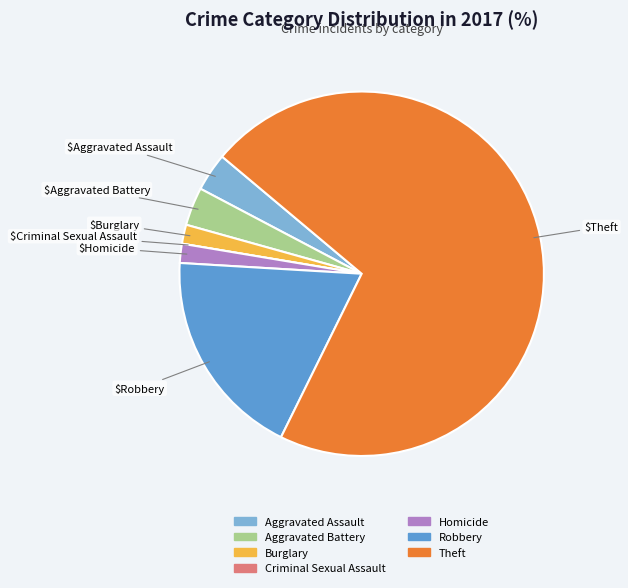

What is the ratio of the value at Robbery to the value at Homicide?

11.0